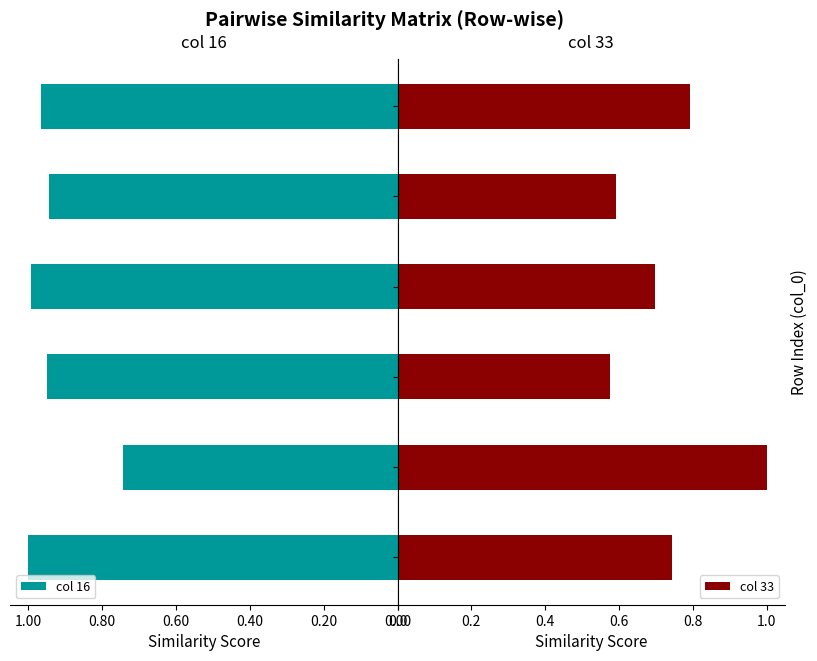

What is the highest value of the col 33 series?

1.0